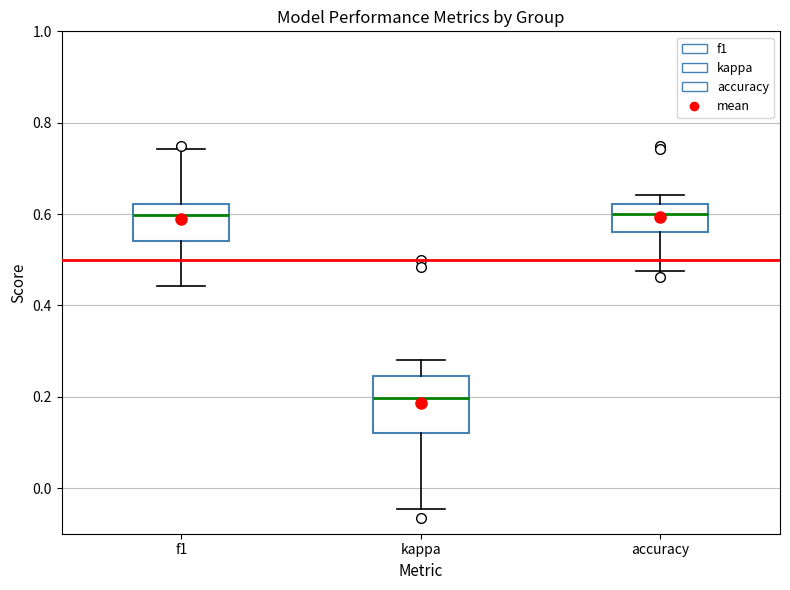

Which box is the tallest, from its lower edge to its upper edge?

kappa